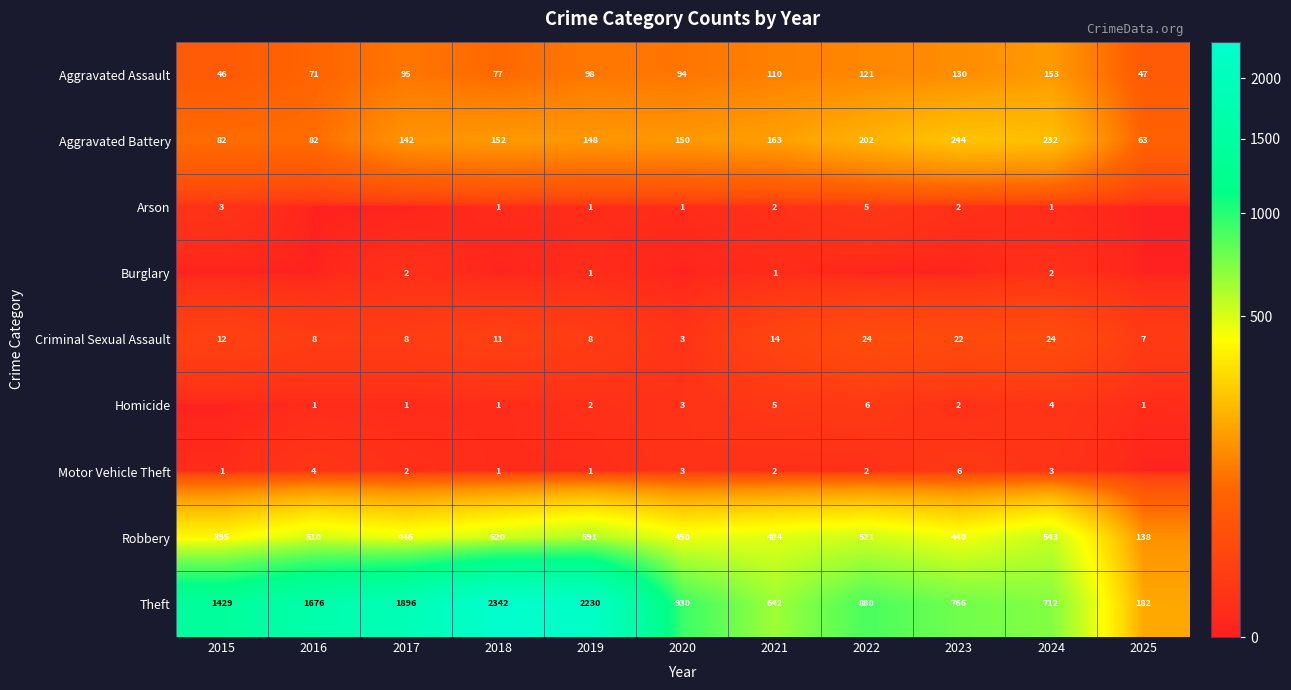

Between 2015 and 2017, which is larger?

2017